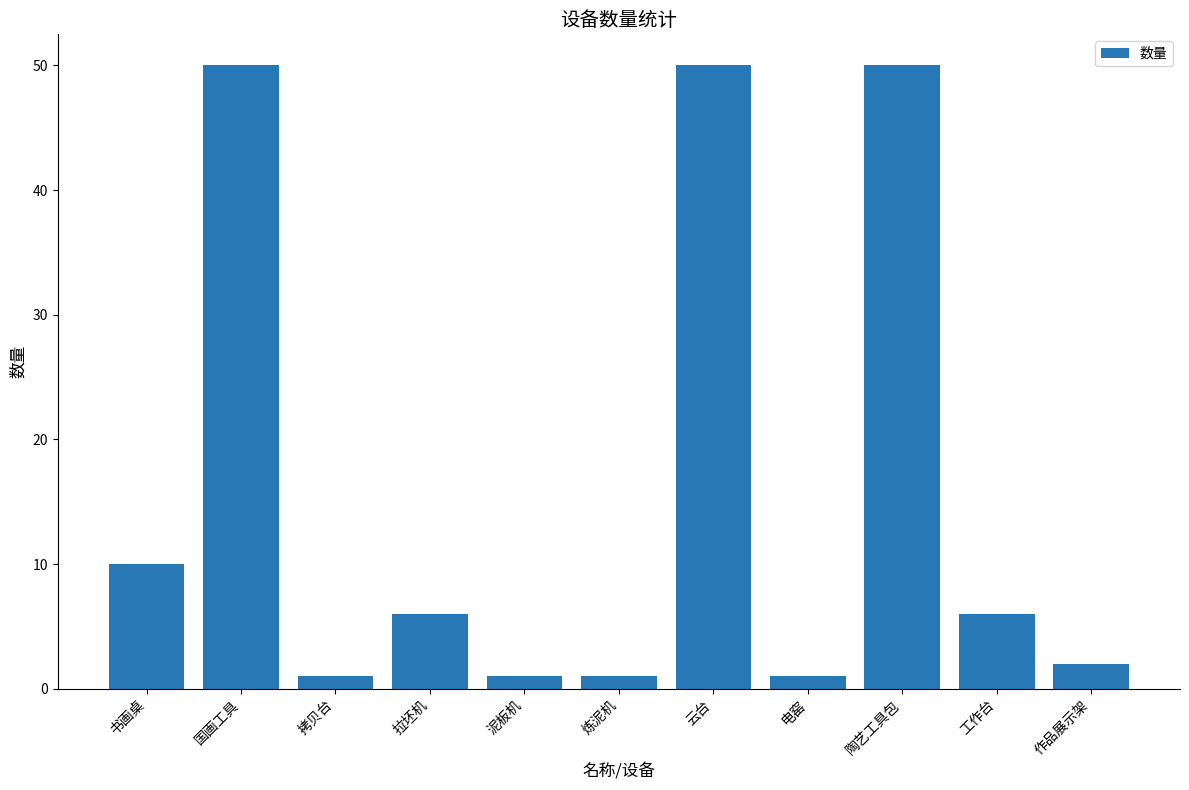

What is the average value?

16